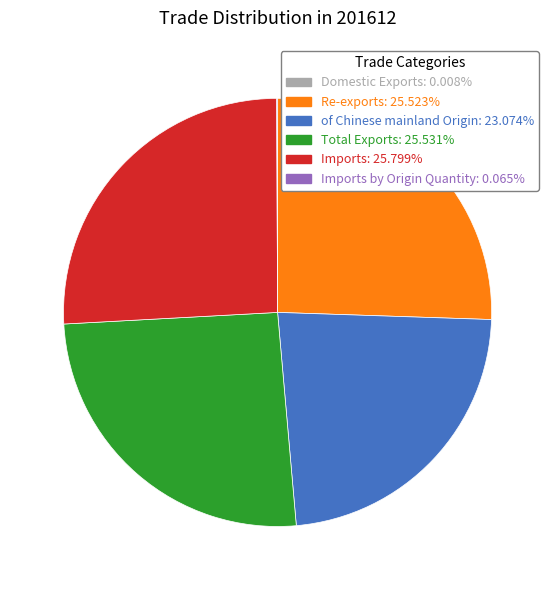

Does any single category account for the majority?

No